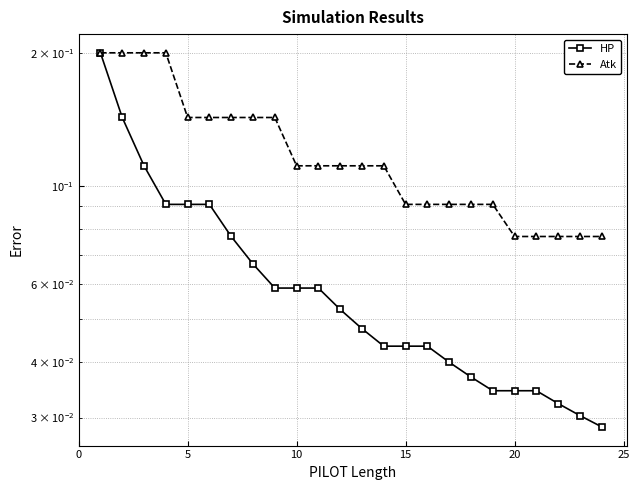

True or false: HP and Atk intersect in this chart.

False